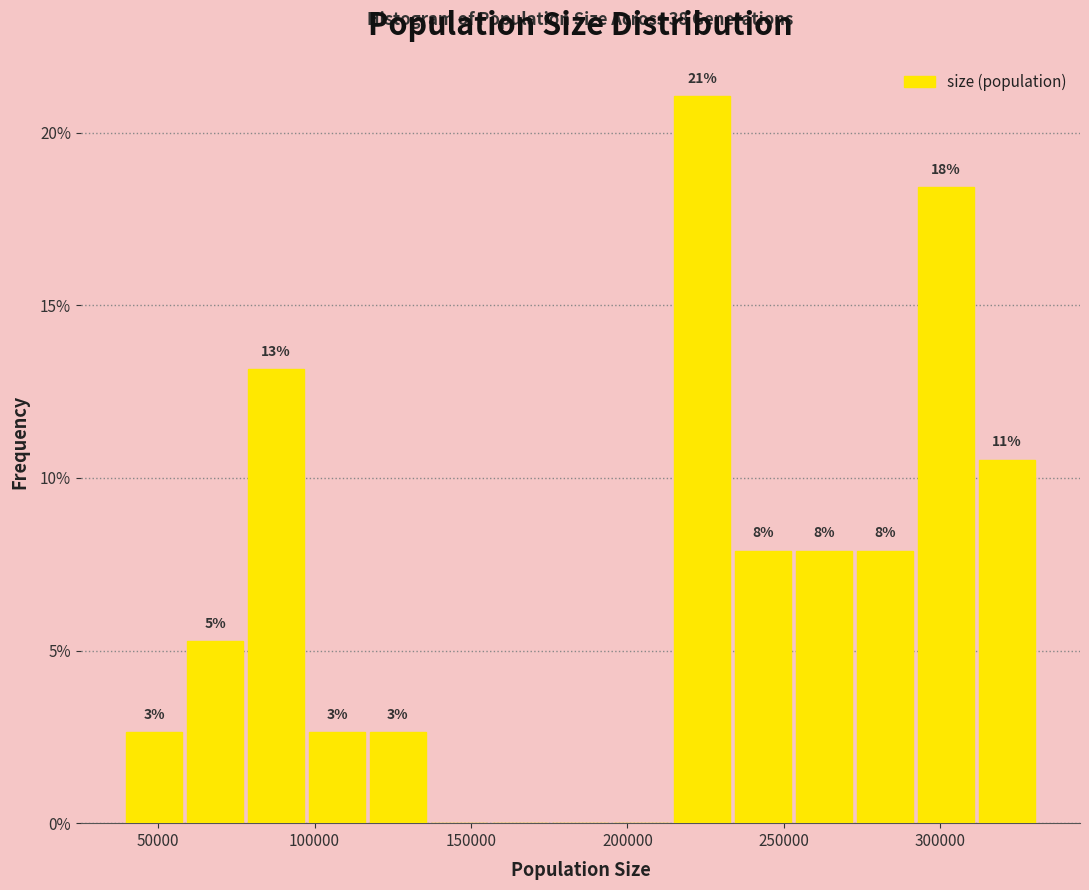

Read against the x-axis, roughly where is the centre of the tallest bar?

225000